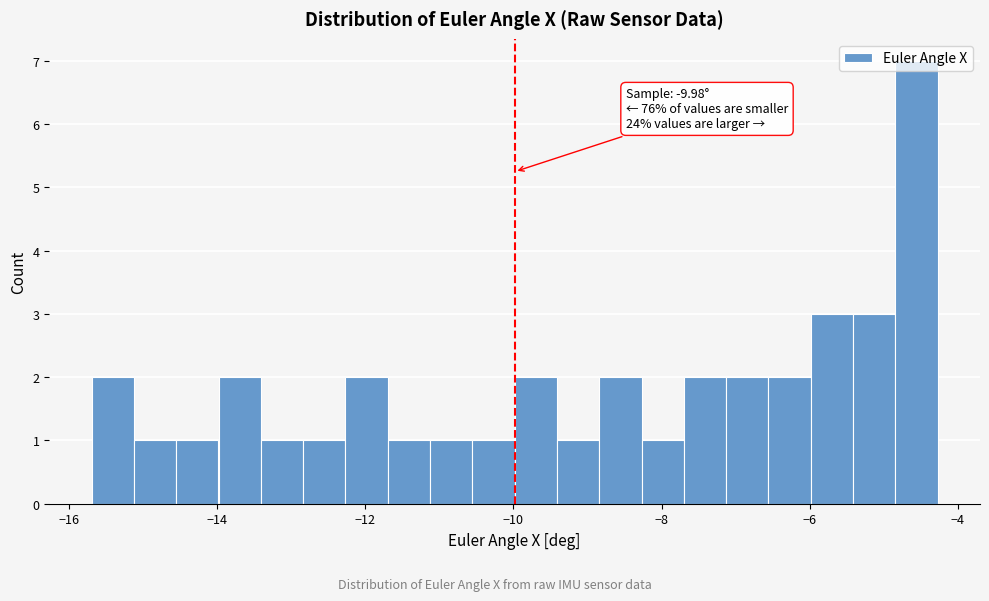

Around what value on the x-axis is the tallest bar? Give the approximate position of its centre, as read against the axis.

-4.6